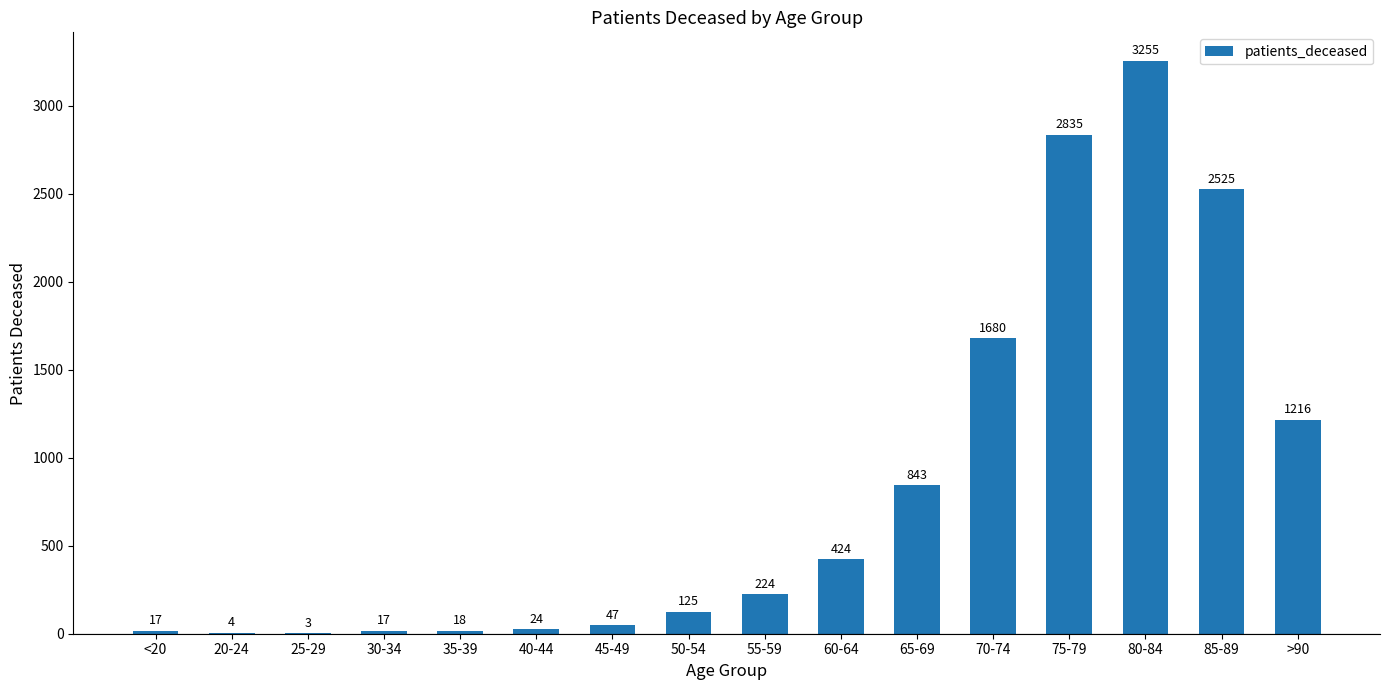

What is the greatest value displayed?

3255